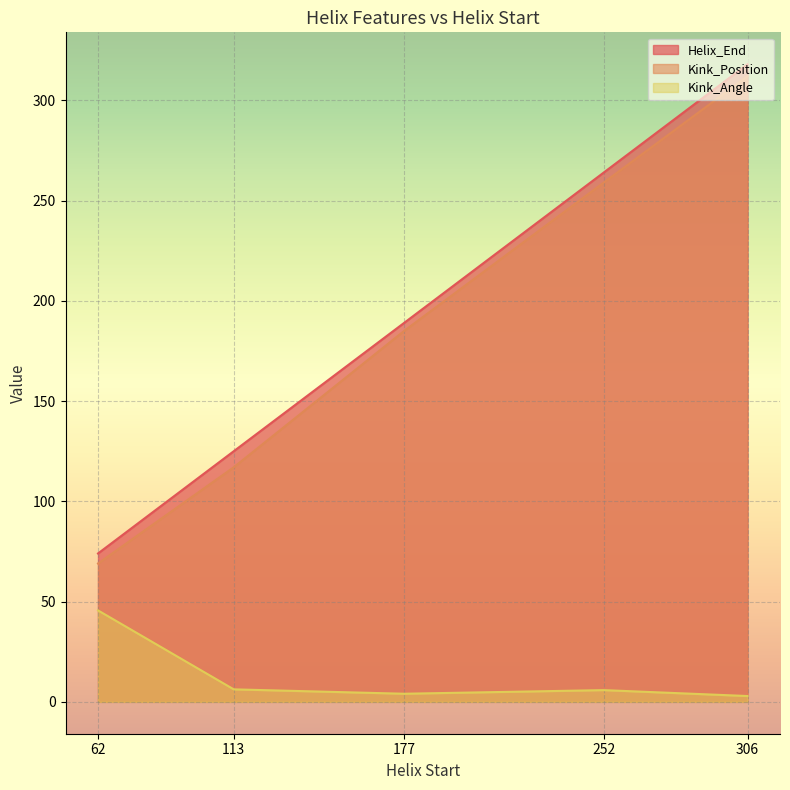

What is the difference between the highest and lowest values at 62?

28.4